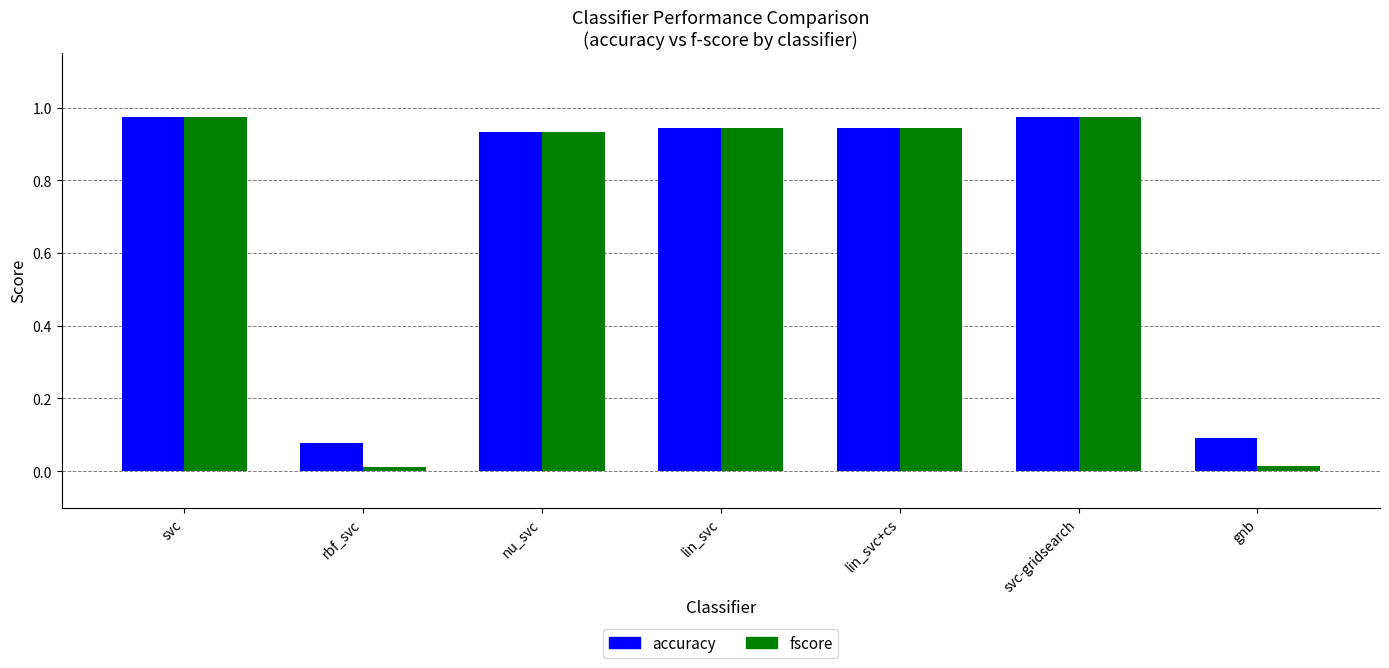

What is the sum of the fscore values at nu_svc and lin_svc?

1.9